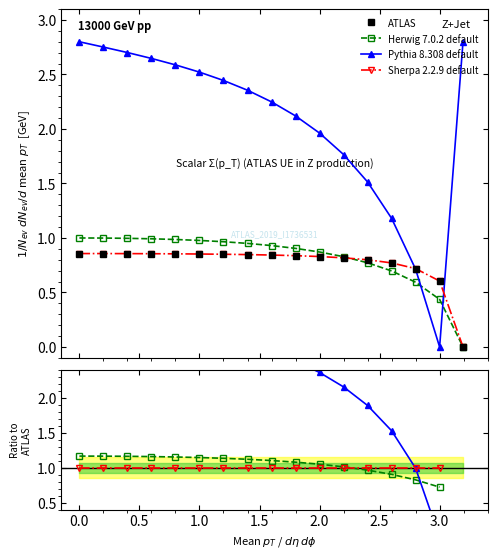

The Sherpa 2.2.9 default series shows 0.5 at 2.0. True or false?

False